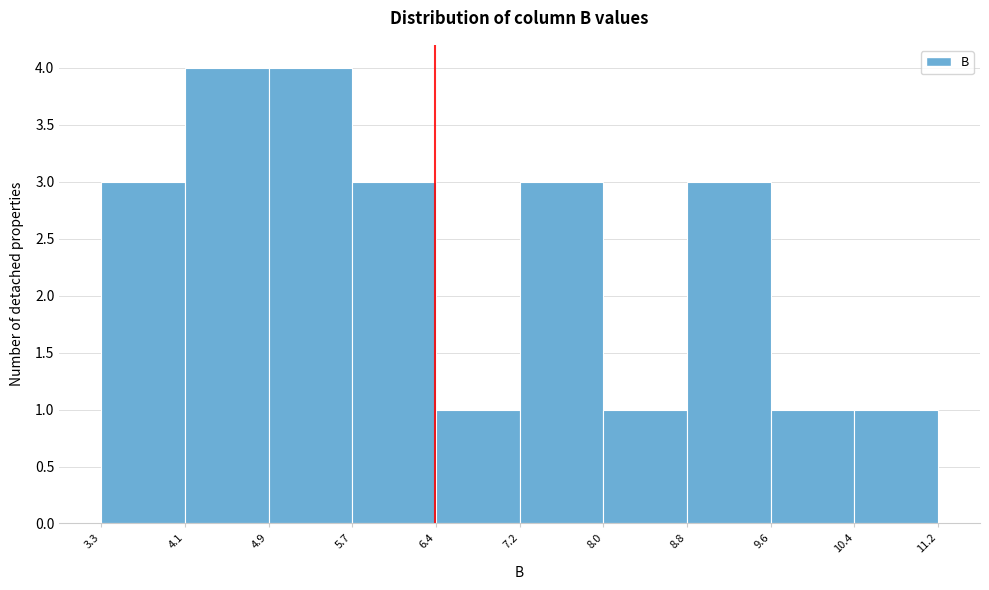

Reading left to right, transcribe this chart: for each bar, give the range it covers on the x-axis and its height. The values are not printed on the chart, so give them approximately, as read against the axis.

3.3 to 4.1: 3
4.1 to 4.9: 4
4.9 to 5.7: 4
5.7 to 6.4: 3
6.4 to 7.2: 1
7.2 to 8.0: 3
8.0 to 8.8: 1
8.8 to 9.6: 3
9.6 to 10.4: 1
10.4 to 11.2: 1